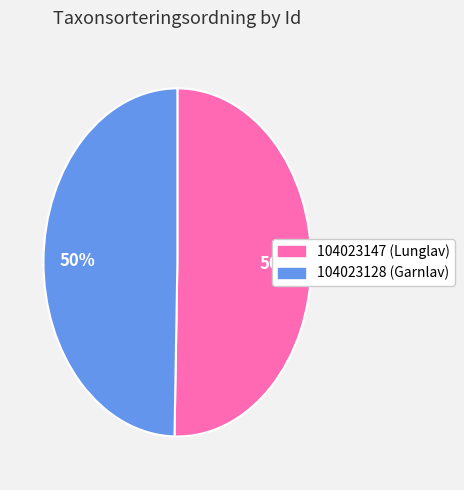

To the nearest percent, what is the average slice percentage?

50%